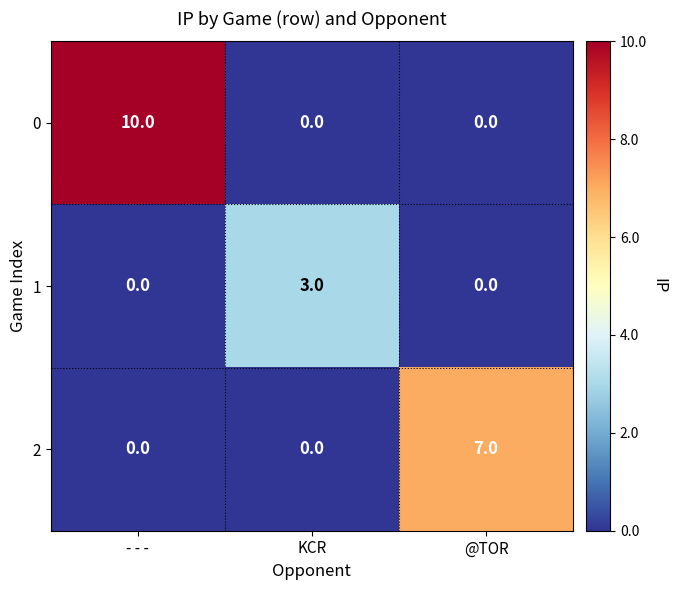

What is the total value across all series at @TOR?

7